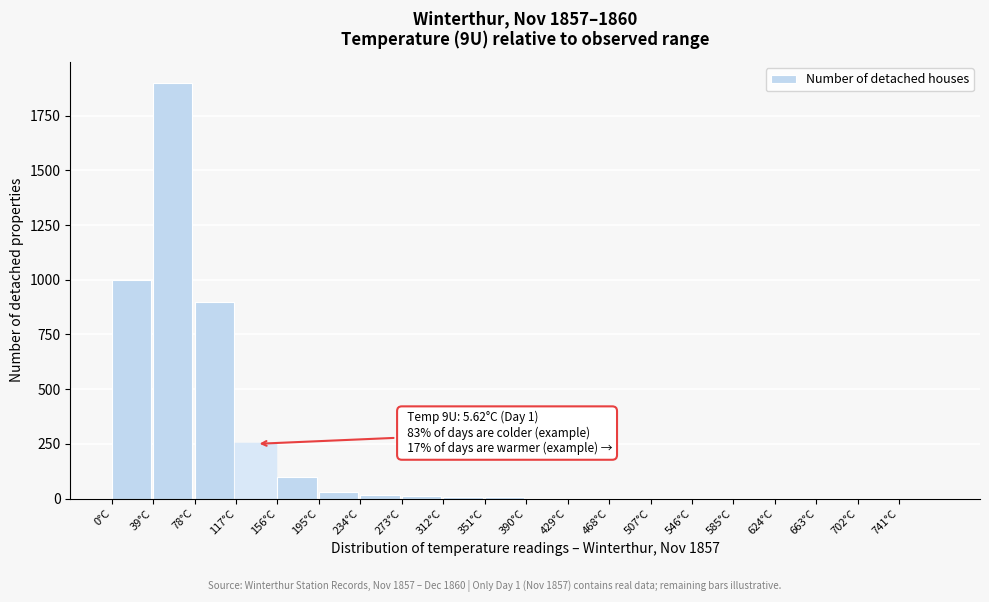

Which category has the highest value across all series?

39°C